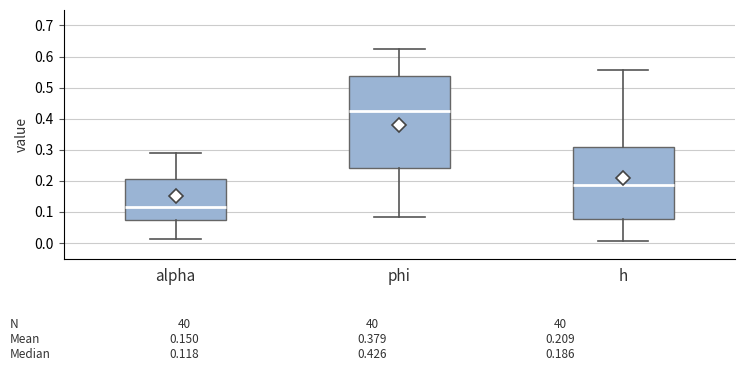

Which box's median line is the lowest?

alpha